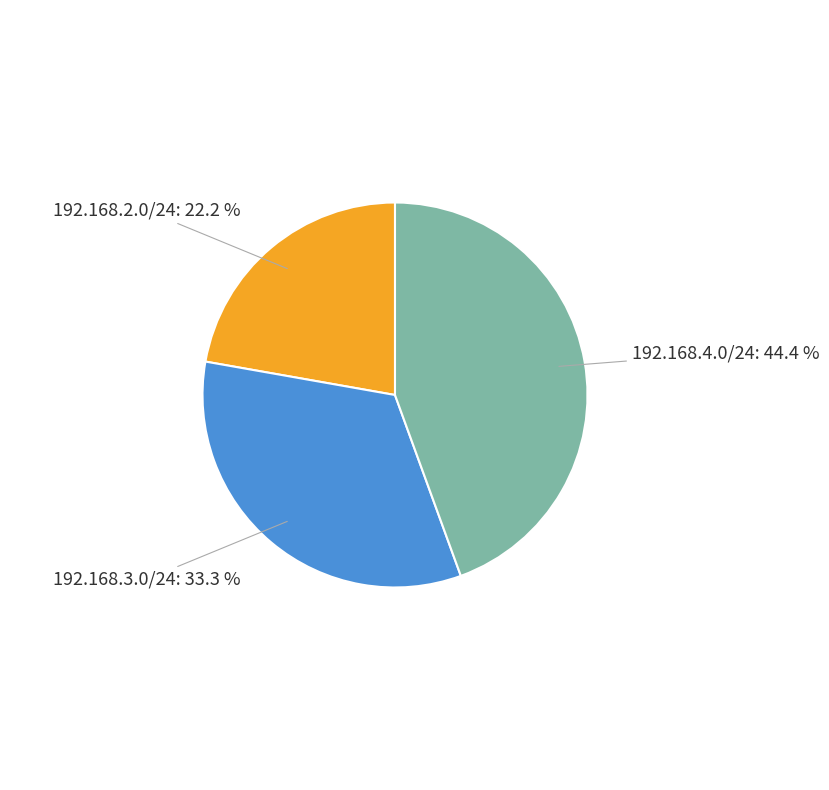

Combined, what portion of the pie is 192.168.2.0/24 and 192.168.3.0/24?

55.6%